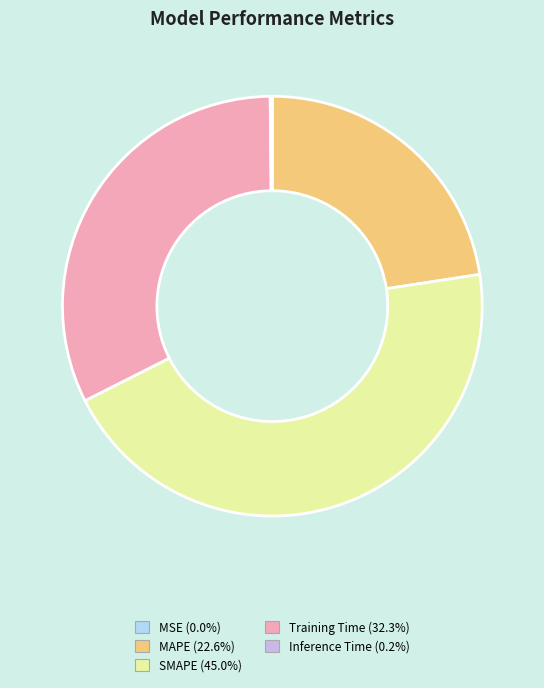

Which category has the biggest portion of the pie?

SMAPE